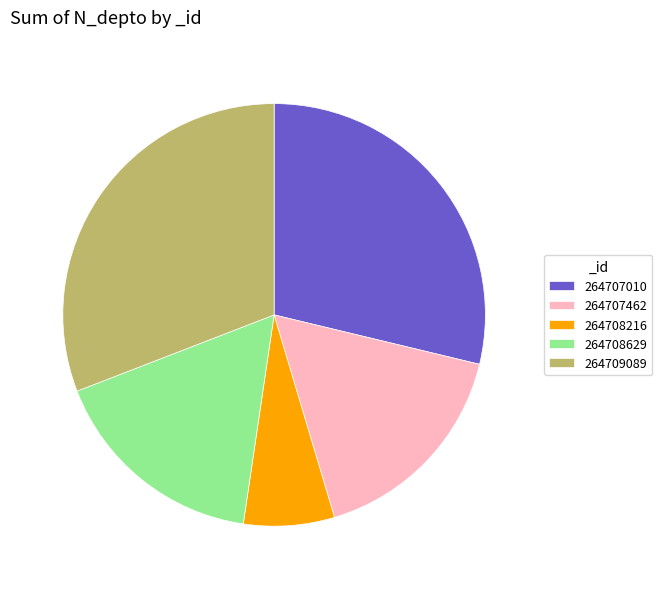

How many slices are in this pie chart?

5